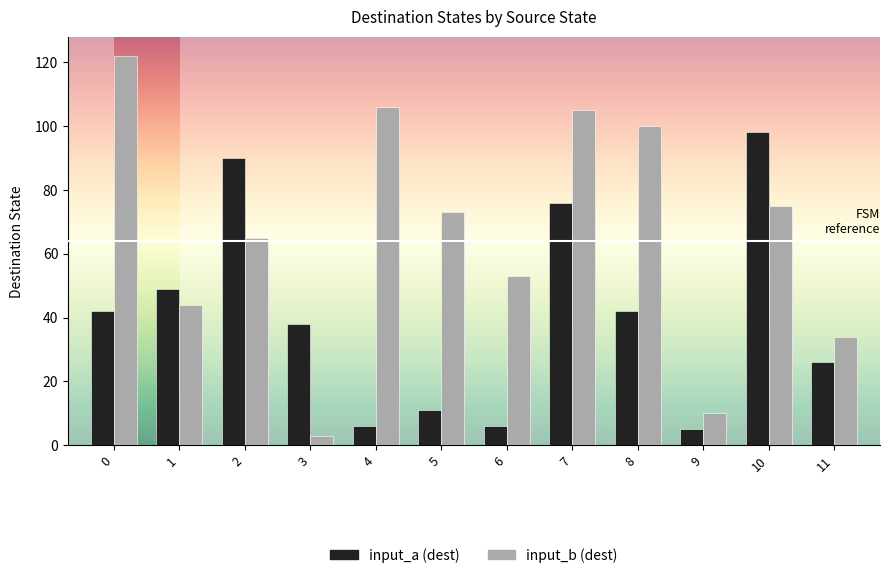

What is the difference between the maximum and second lowest values in the input_a (dest) series?

92